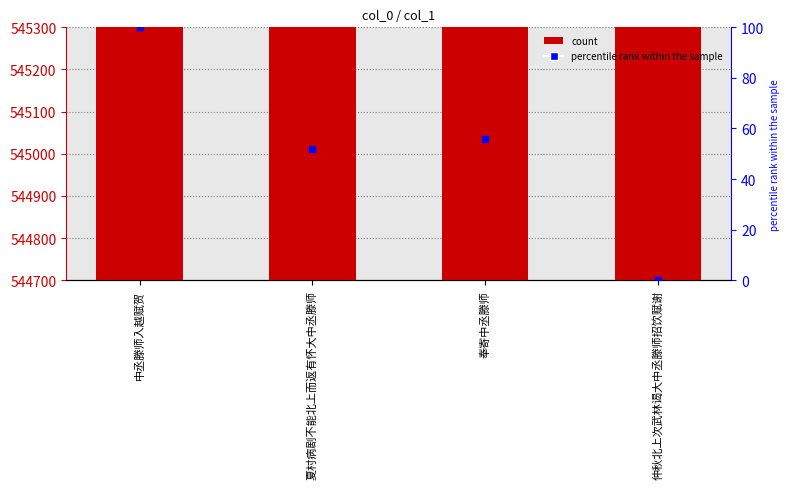

Which series has the largest total across all categories?

col_0